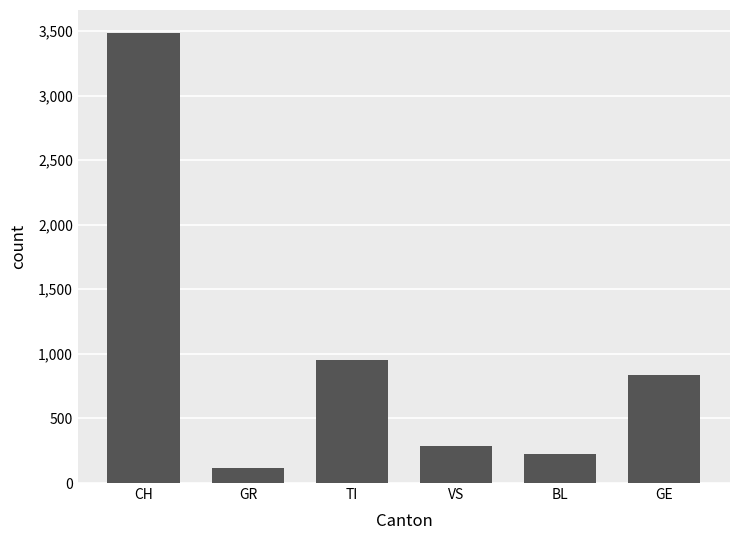

True or false: the data shows 165 at VS.

False